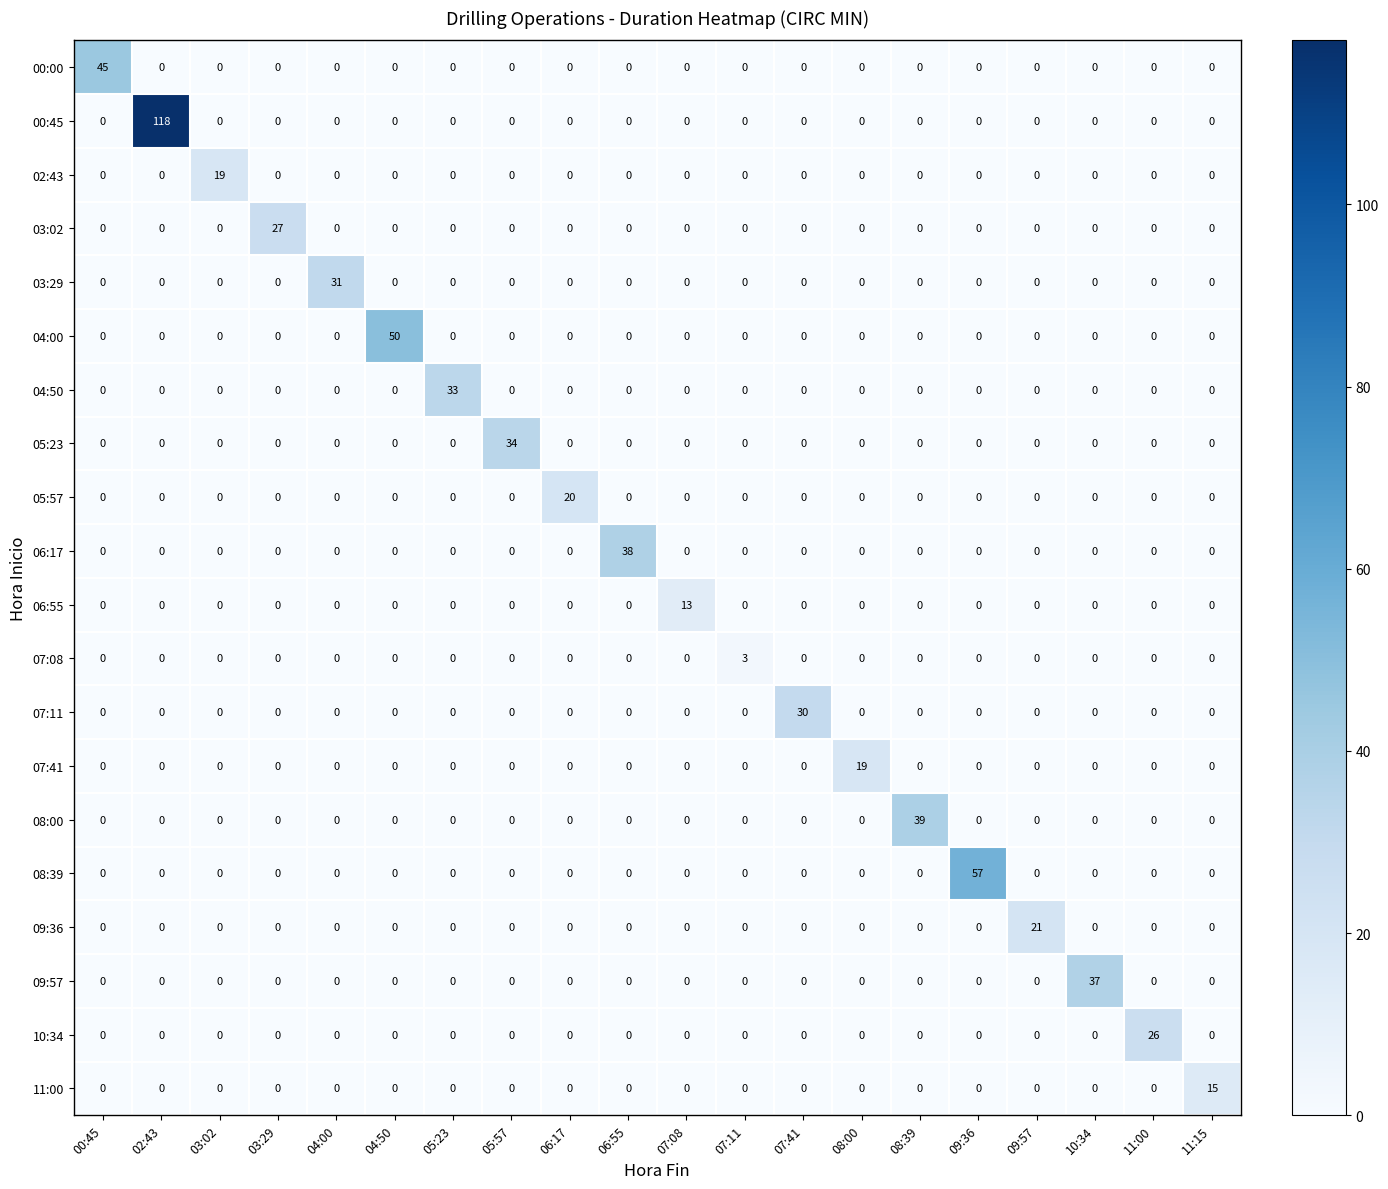

Is it true that 06:55 equals 0 at 10:34?

True